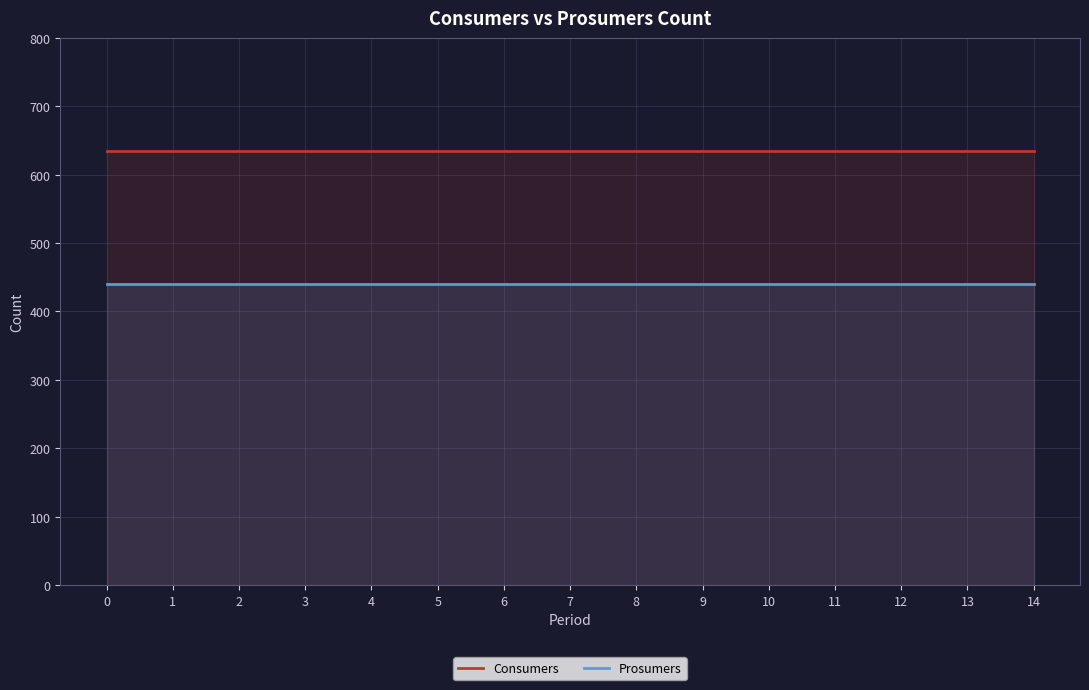

How many lines are shown in the chart?

2